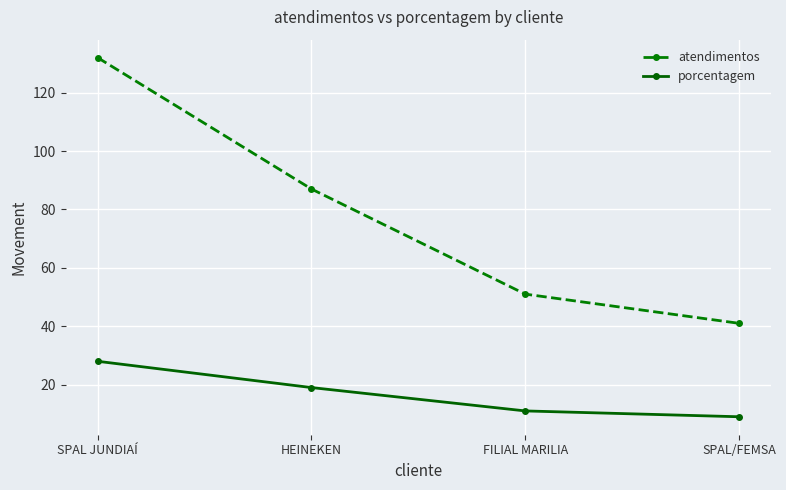

True or false: porcentagem has more than 1 interior local peaks.

False